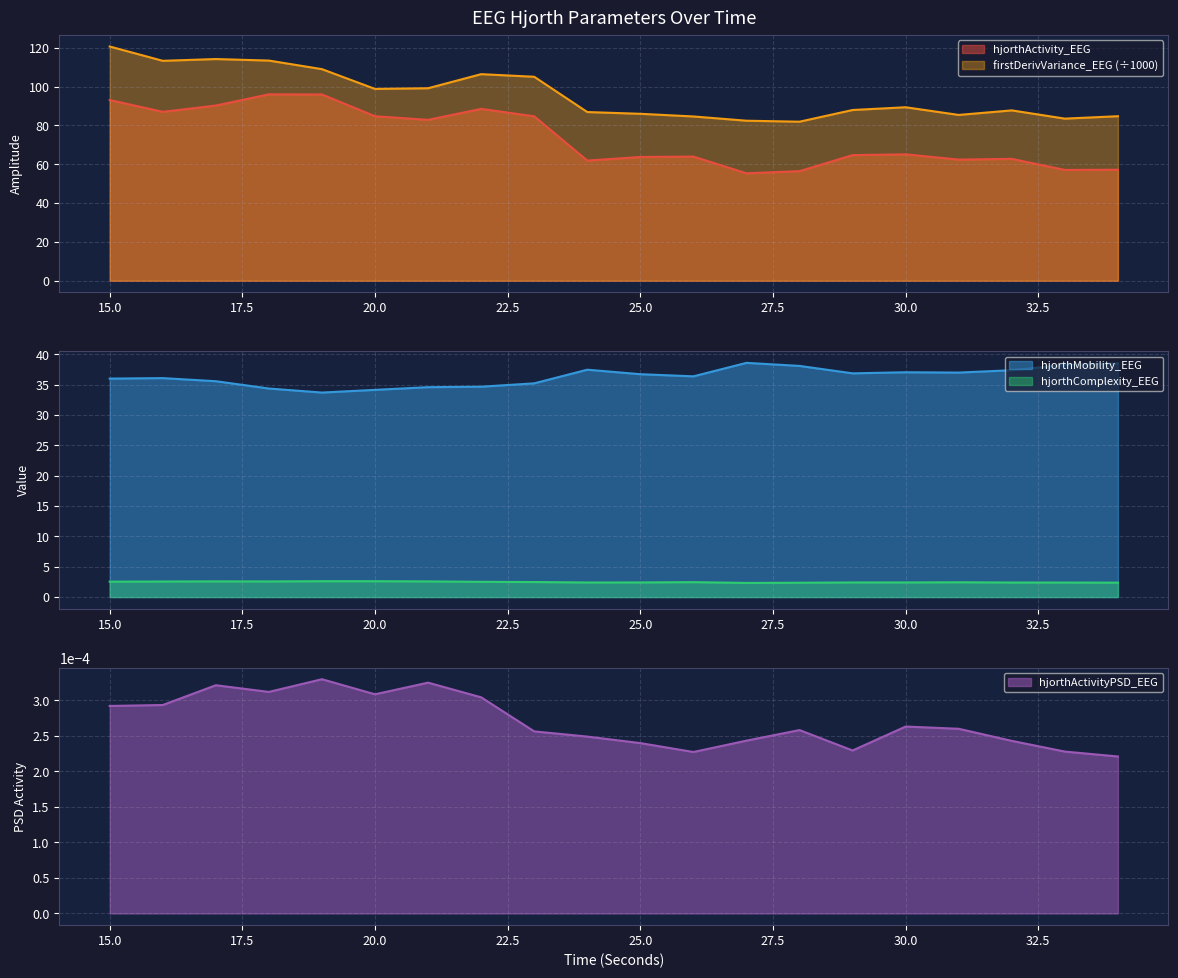

True or false: hjorthActivityPSD_EEG and hjorthMobility_EEG intersect in this chart.

False